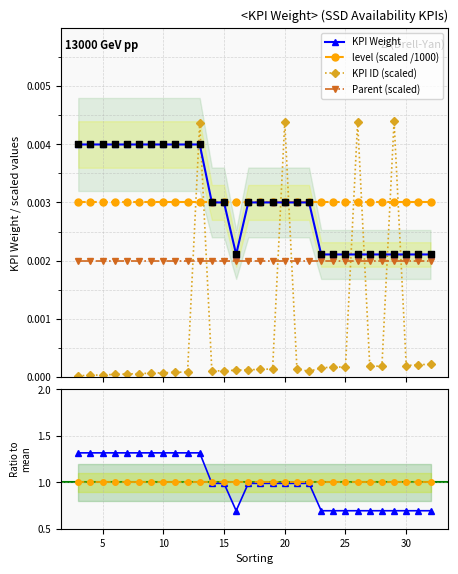

At how many categories does at least one series exceed 0?

30